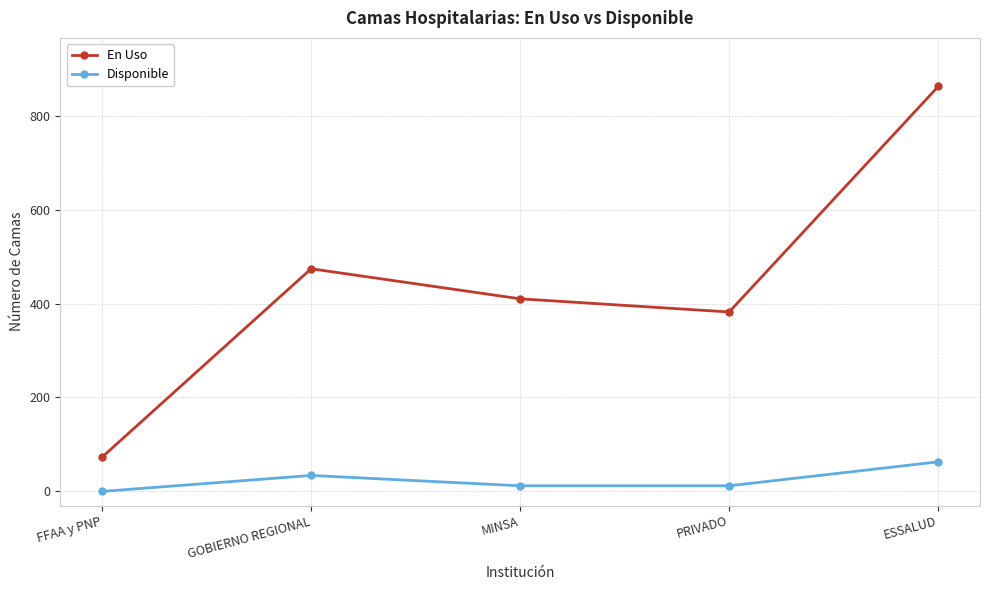

How many interior local peaks does the En Uso series have?

1